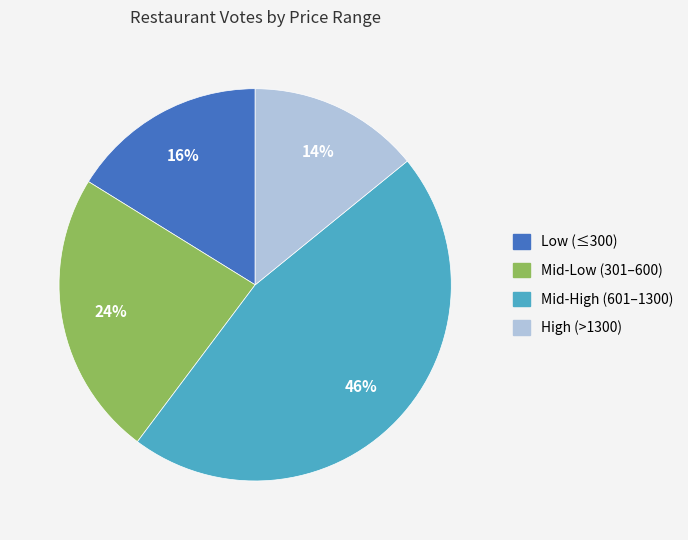

To the nearest percent, what is the difference between the largest and smallest slice percentages?

32%